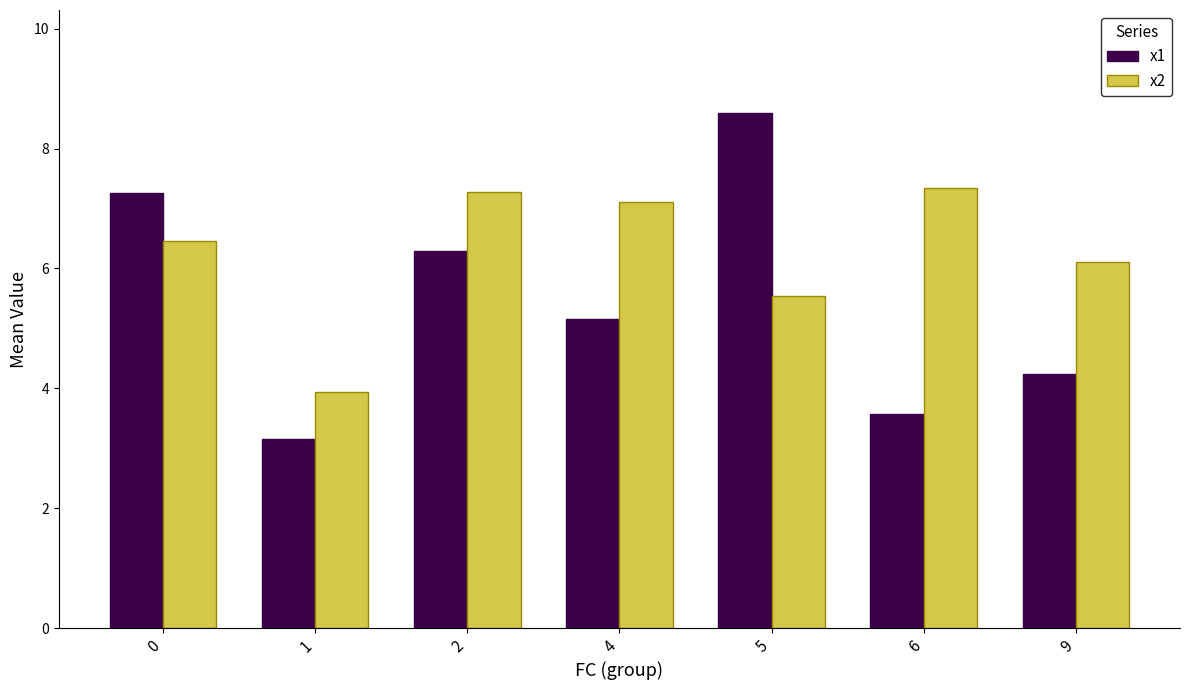

What is the difference between the maximum and second lowest values in the x2 series?

1.8